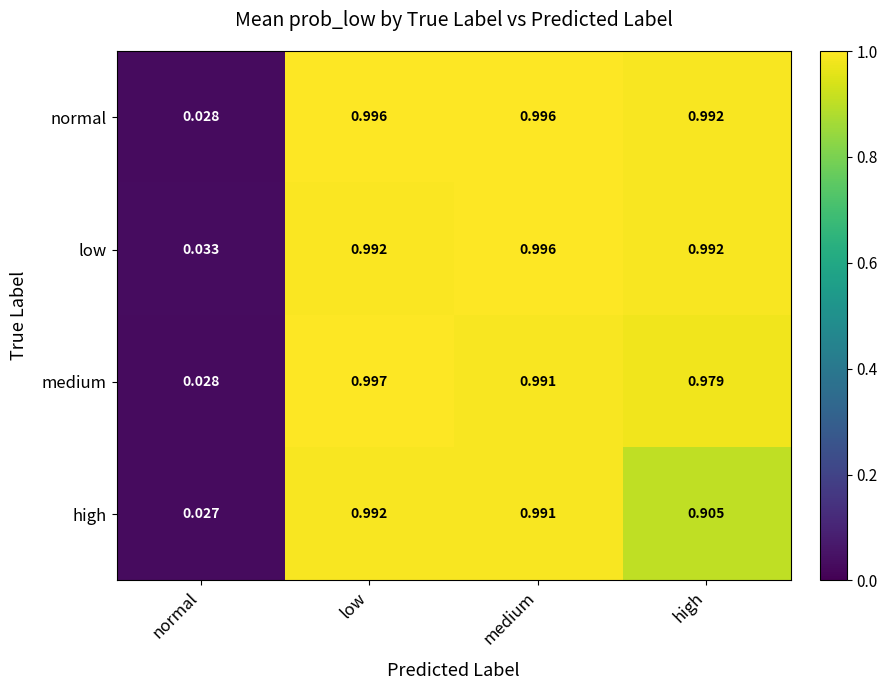

Count the number of categories in the chart.

4